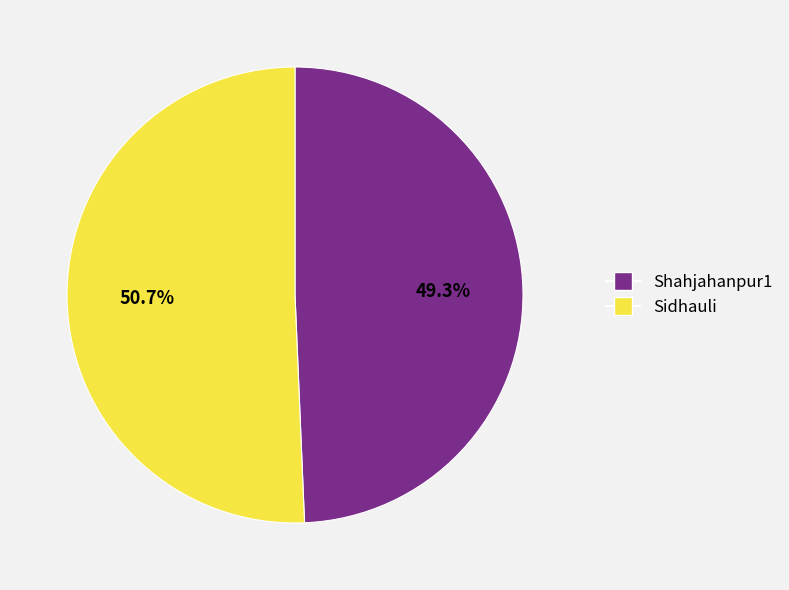

What percentage is the Sidhauli slice, to the nearest percent?

51%